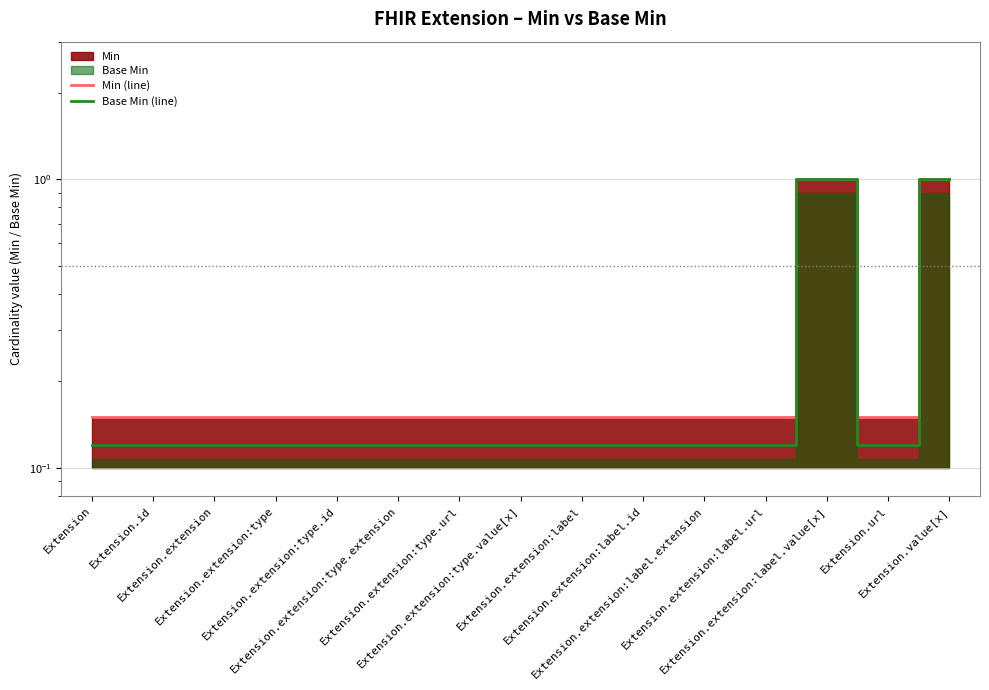

Reading left to right, transcribe all the data shown in this chart.

Min (line): Extension=0.1	Extension.id=0.1	Extension.extension=0.1	Extension.extension:type=0.1	Extension.extension:type.id=0.1	Extension.extension:type.extension=0.1	Extension.extension:type.url=0.1	Extension.extension:type.value[x]=0.1	Extension.extension:label=0.1	Extension.extension:label.id=0.1	Extension.extension:label.extension=0.1	Extension.extension:label.url=0.1	Extension.extension:label.value[x]=1.0	Extension.url=0.1	Extension.value[x]=1.0
Base Min (line): Extension=0.1	Extension.id=0.1	Extension.extension=0.1	Extension.extension:type=0.1	Extension.extension:type.id=0.1	Extension.extension:type.extension=0.1	Extension.extension:type.url=0.1	Extension.extension:type.value[x]=0.1	Extension.extension:label=0.1	Extension.extension:label.id=0.1	Extension.extension:label.extension=0.1	Extension.extension:label.url=0.1	Extension.extension:label.value[x]=1.0	Extension.url=0.1	Extension.value[x]=1.0